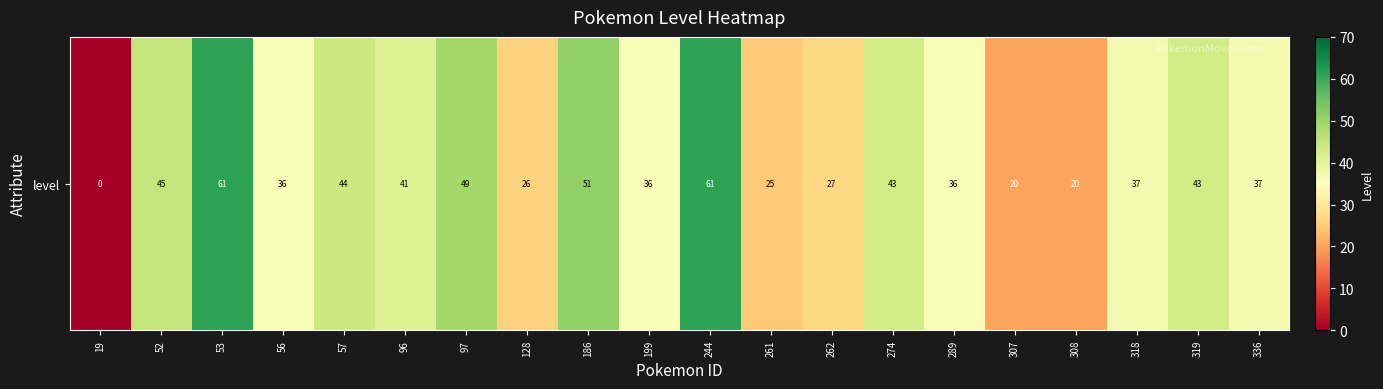

Reading left to right, what are all the values shown in this chart?

19=0	52=45	53=61	56=36	57=44	96=41	97=49	128=26	186=51	199=36	244=61	261=25	262=27	274=43	289=36	307=20	308=20	318=37	319=43	336=37